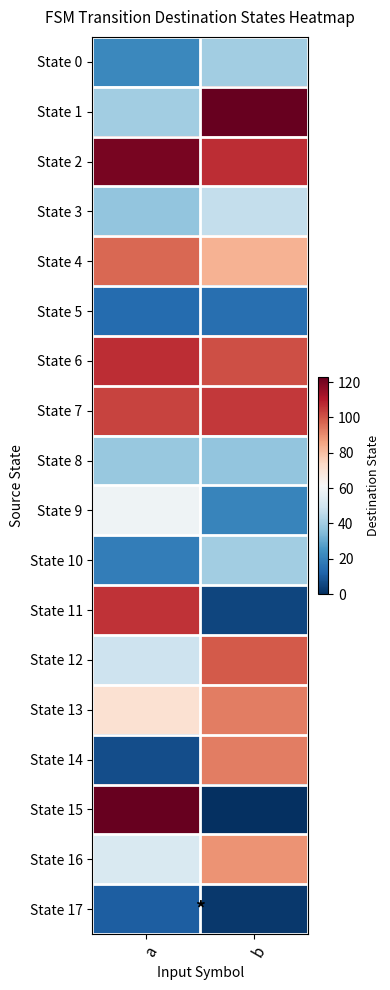

Reading left to right, list all the values displayed in this chart.

State 0: a=22	b=40
State 1: a=40	b=123
State 2: a=120	b=107
State 3: a=37	b=47
State 4: a=97	b=83
State 5: a=14	b=15
State 6: a=107	b=101
State 7: a=103	b=105
State 8: a=38	b=37
State 9: a=59	b=21
State 10: a=19	b=40
State 11: a=106	b=5
State 12: a=49	b=99
State 13: a=71	b=93
State 14: a=7	b=93
State 15: a=123	b=0
State 16: a=52	b=89
State 17: a=11	b=2